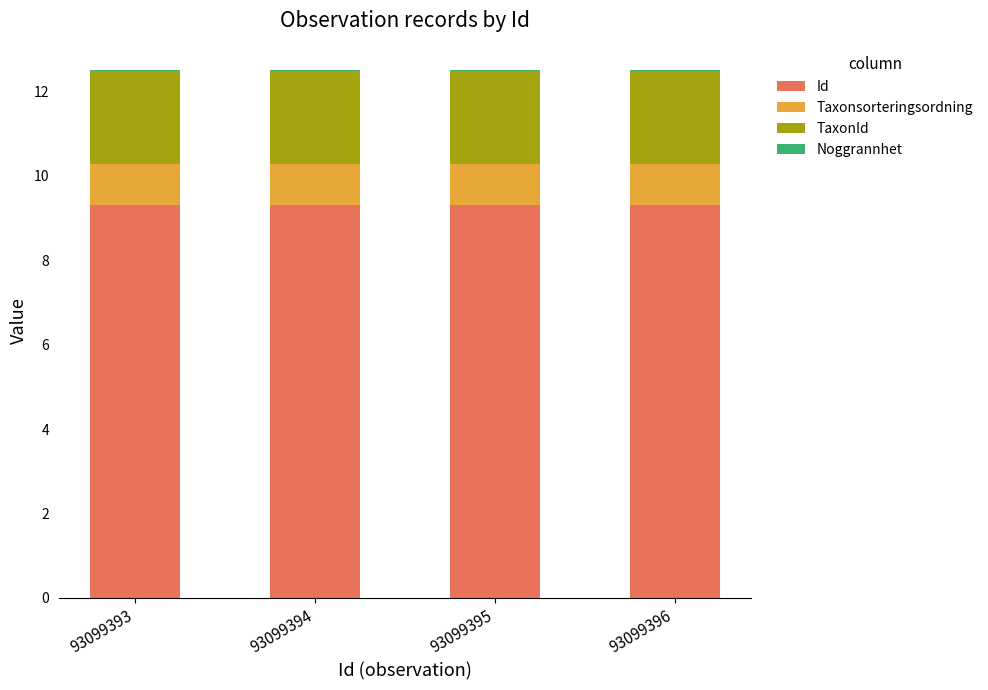

What is the highest value of the Id series?

9.3